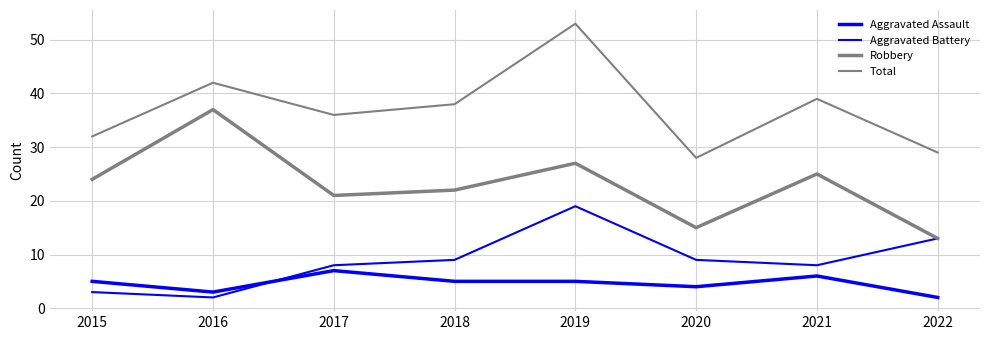

At which label does Aggravated Battery first exceed 9?

2019